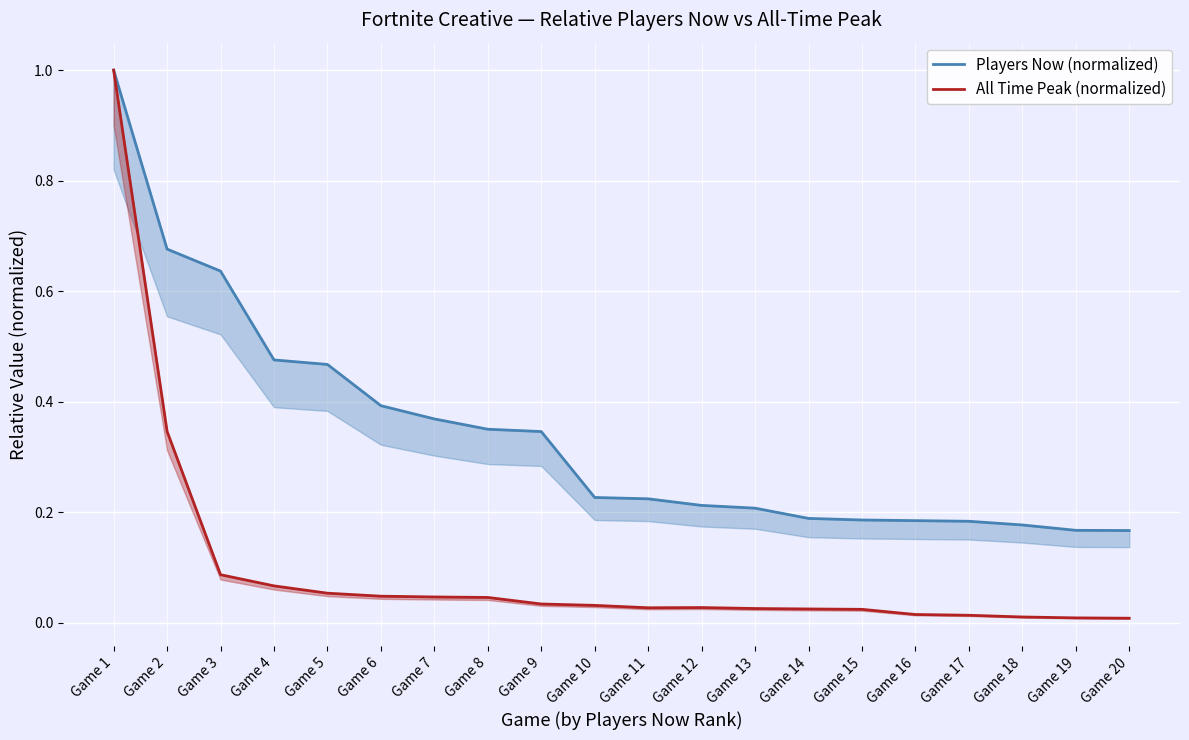

Where is the first local maximum for All Time Peak (normalized)?

Game 12